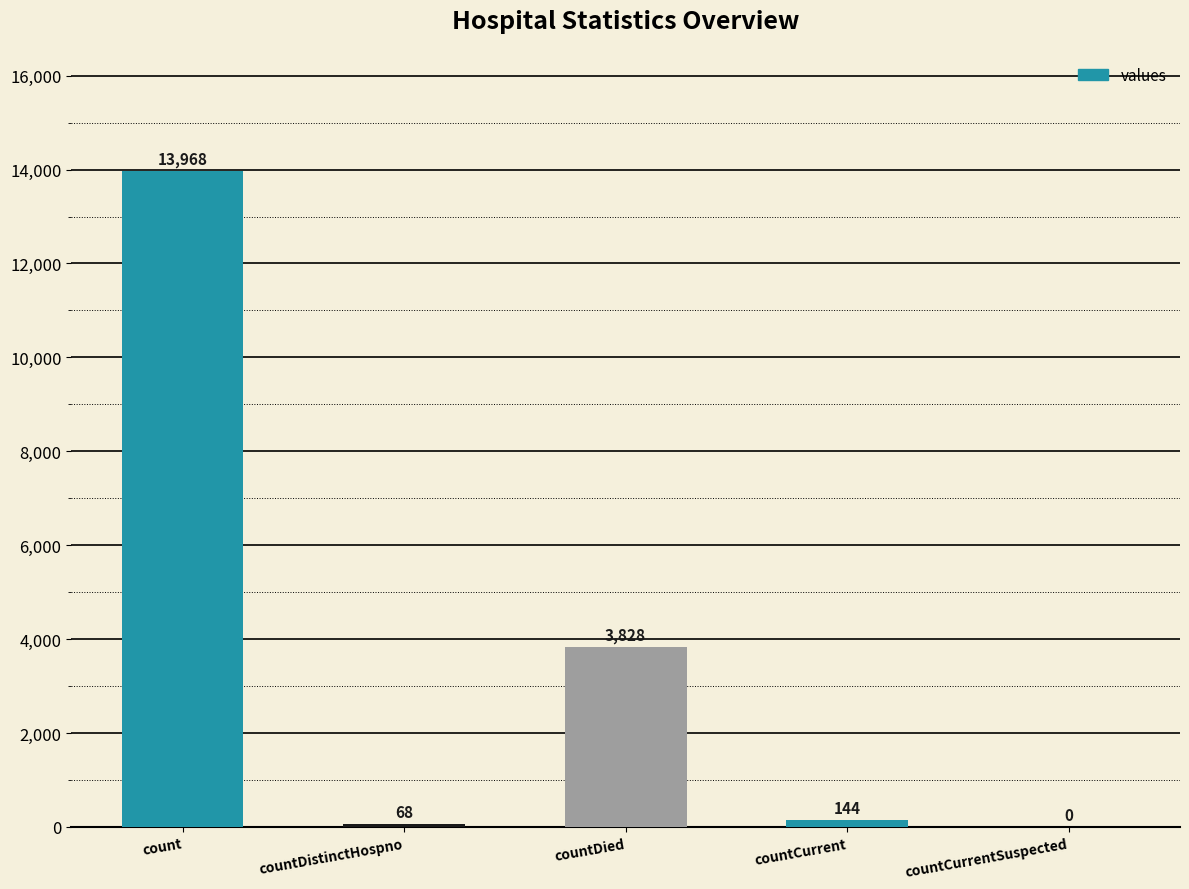

What is the sum of all values?

18008